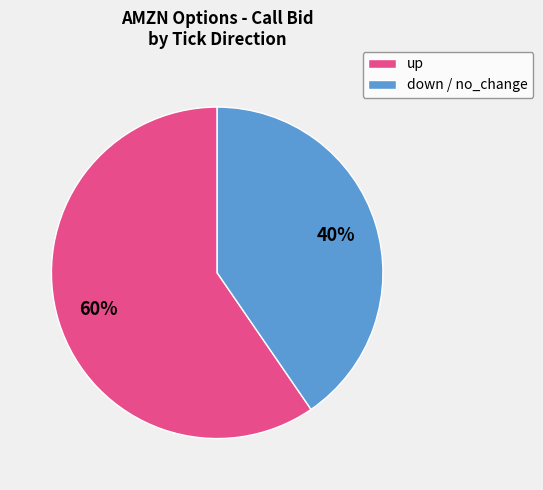

Count the number of slices in the pie.

2